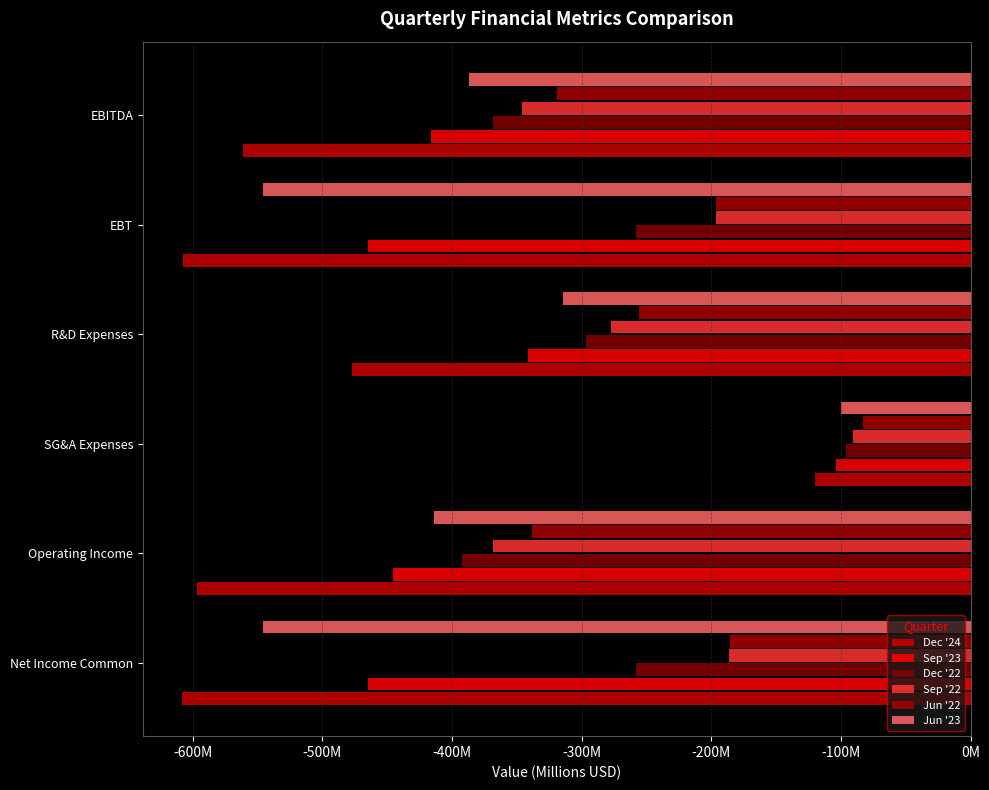

At which category is the sum across all series the highest?

SG&A Expenses